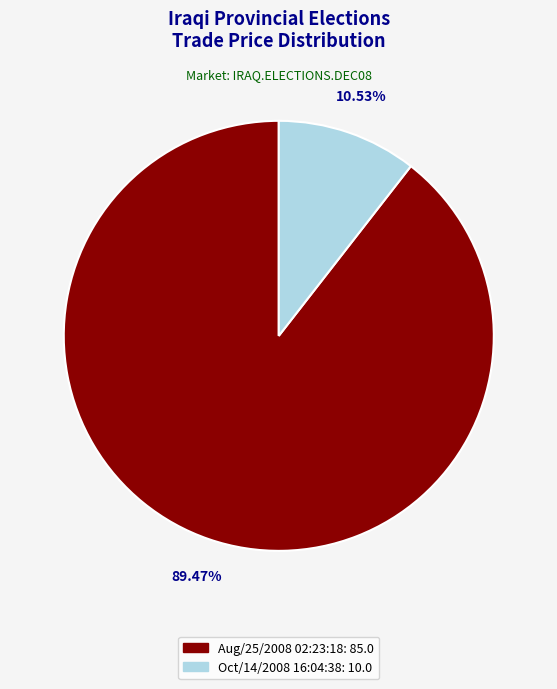

What is the largest slice in the pie chart?

Aug/25/2008 02:23:18